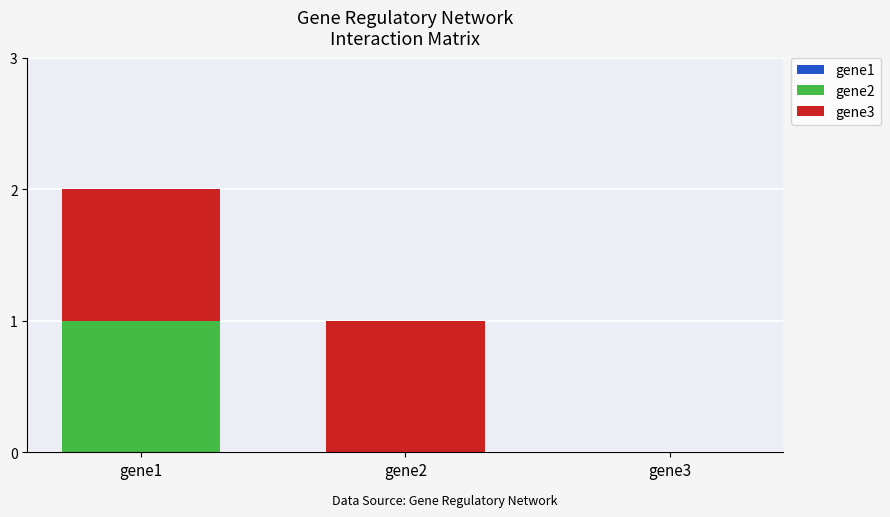

At which category is the sum across all series the highest?

gene1